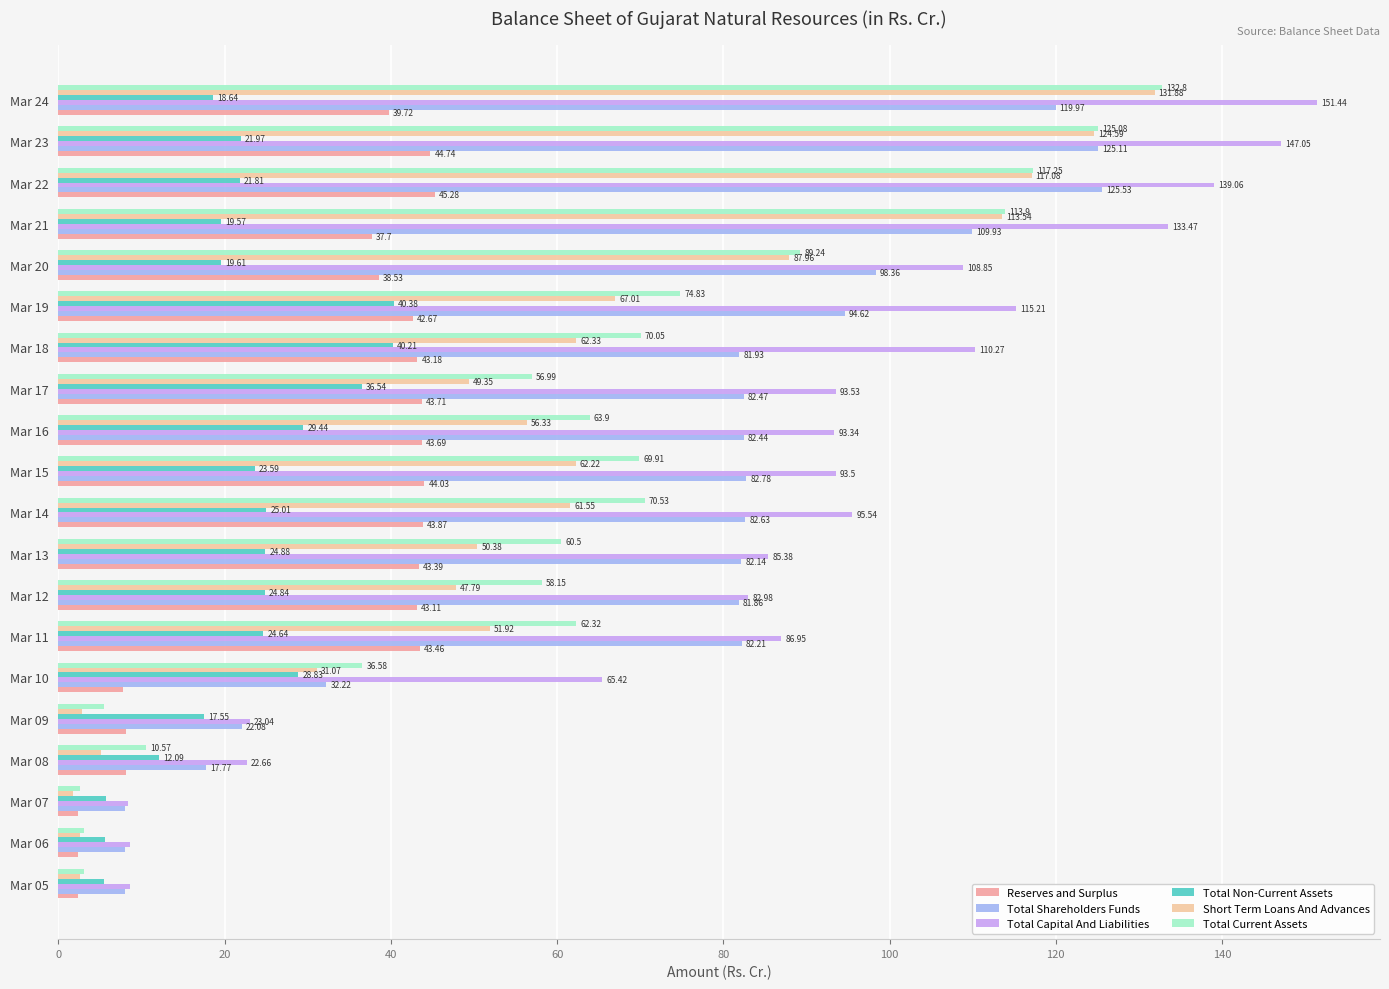

Where is Total Capital And Liabilities nearest to the value 79?

Mar 12